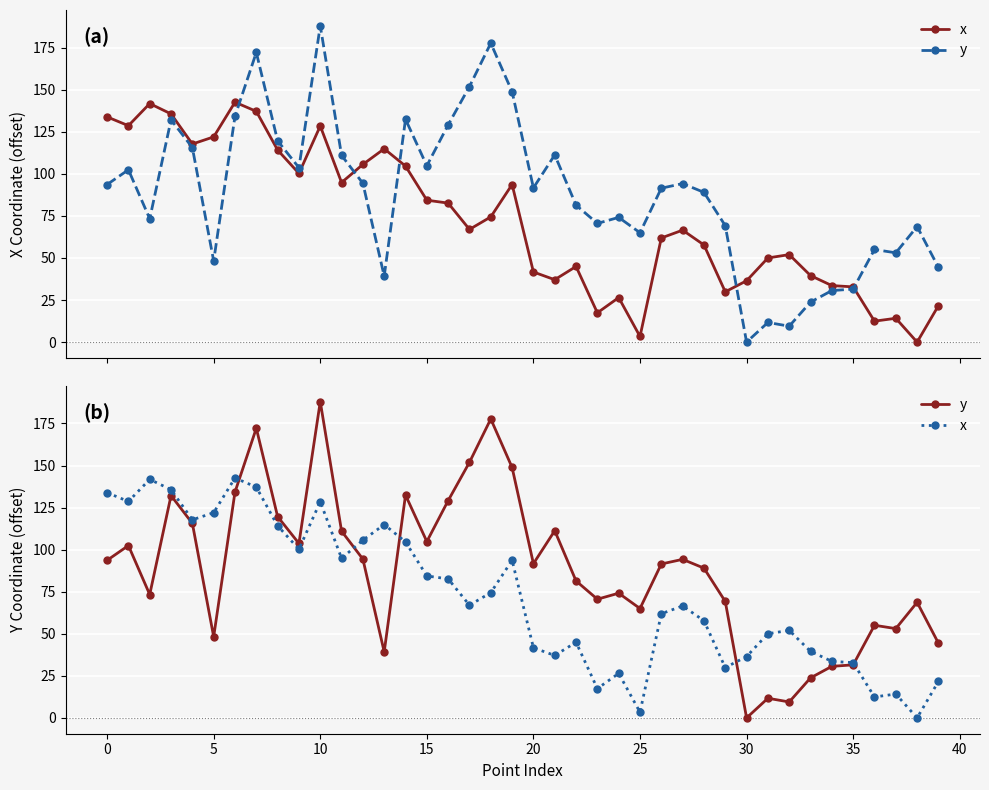

What is the label of the 14th point from the left?

13